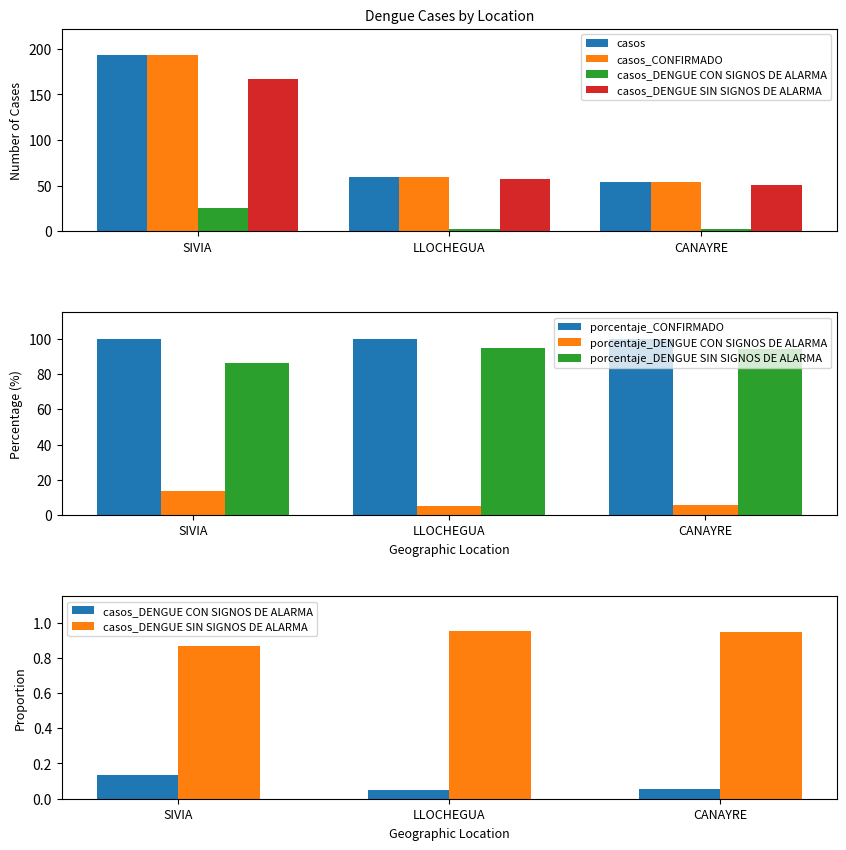

At which label does casos_DENGUE SIN SIGNOS DE ALARMA first exceed 57?

SIVIA